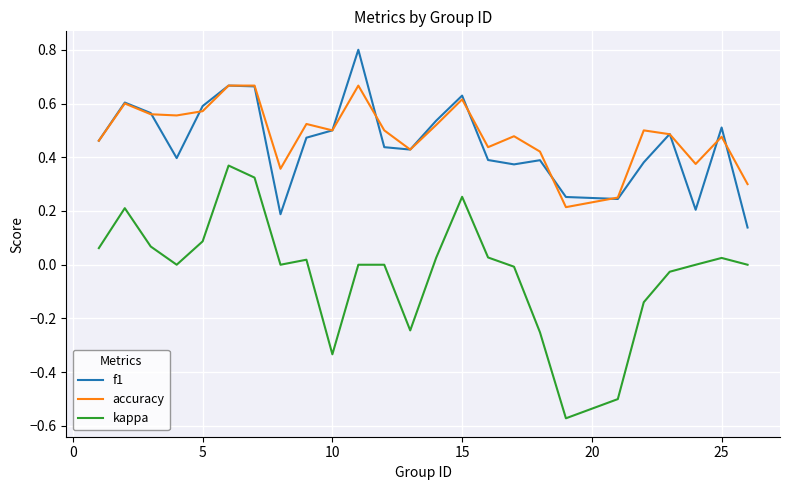

What is the sum of all accuracy values?

12.1